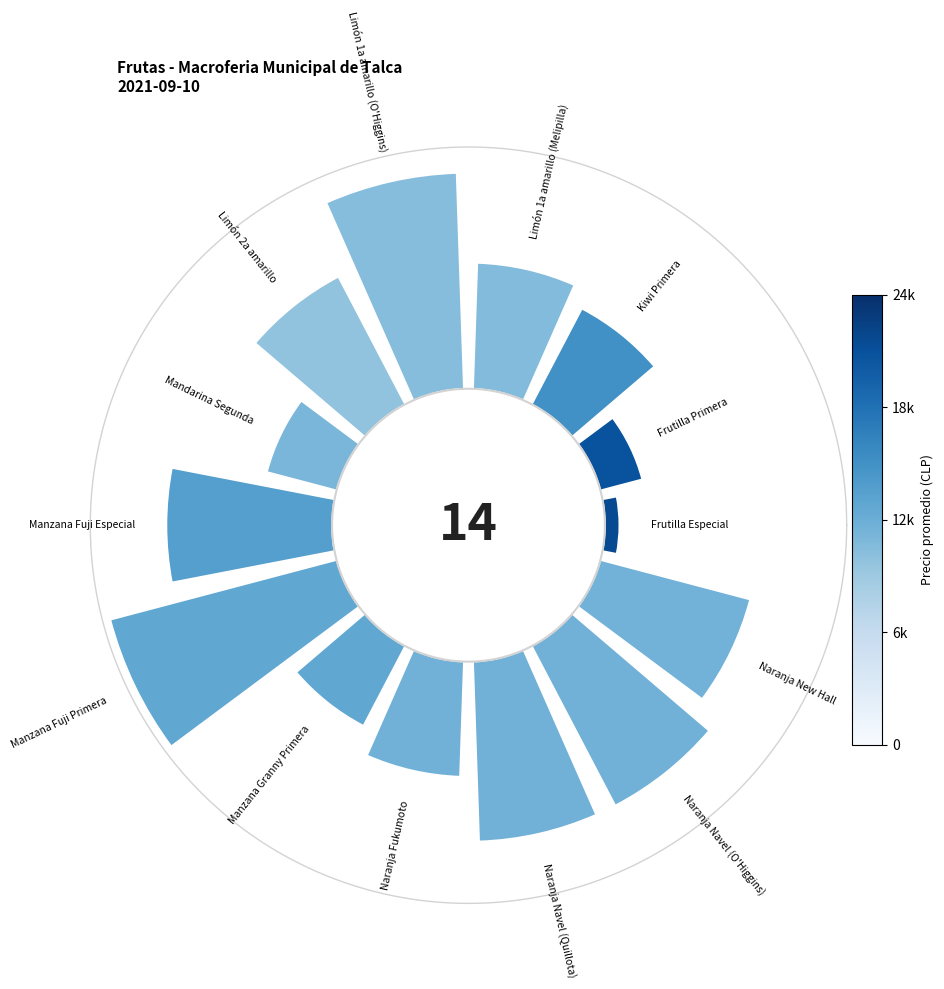

How many segments does this pie chart have?

14